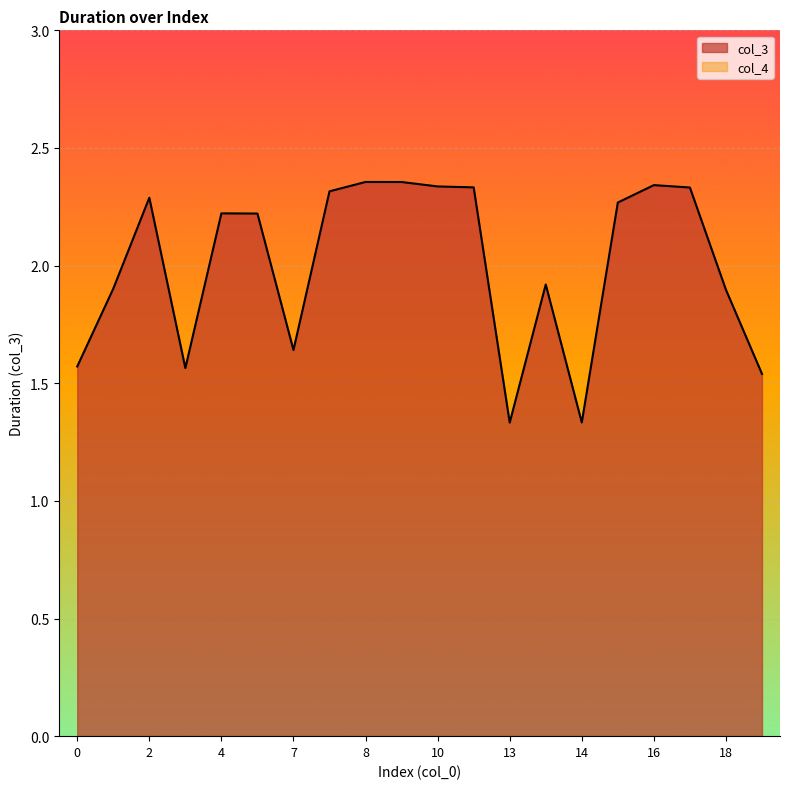

Does the chart display data point markers on the line(s)?

No